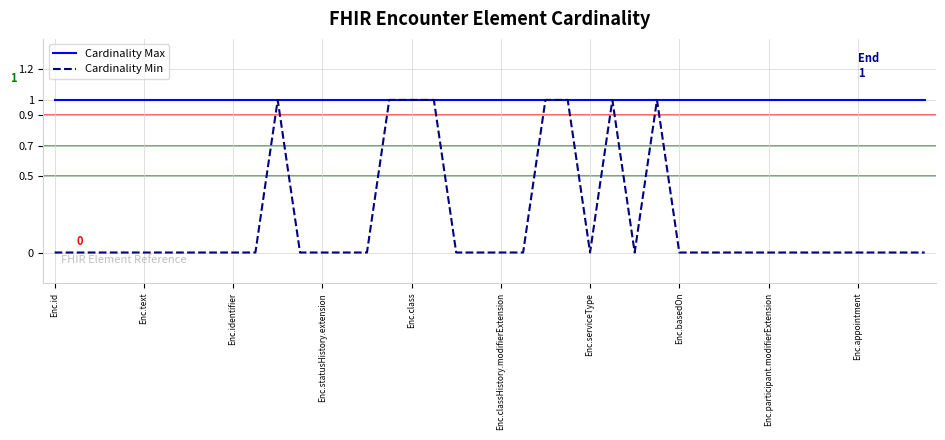

What is the difference between the second highest and second lowest values in the Cardinality Min series?

1